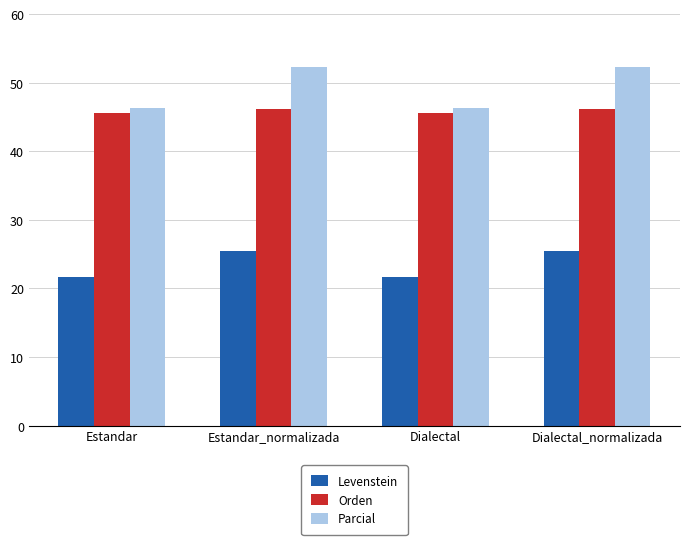

What is the minimum value for Orden?

45.7